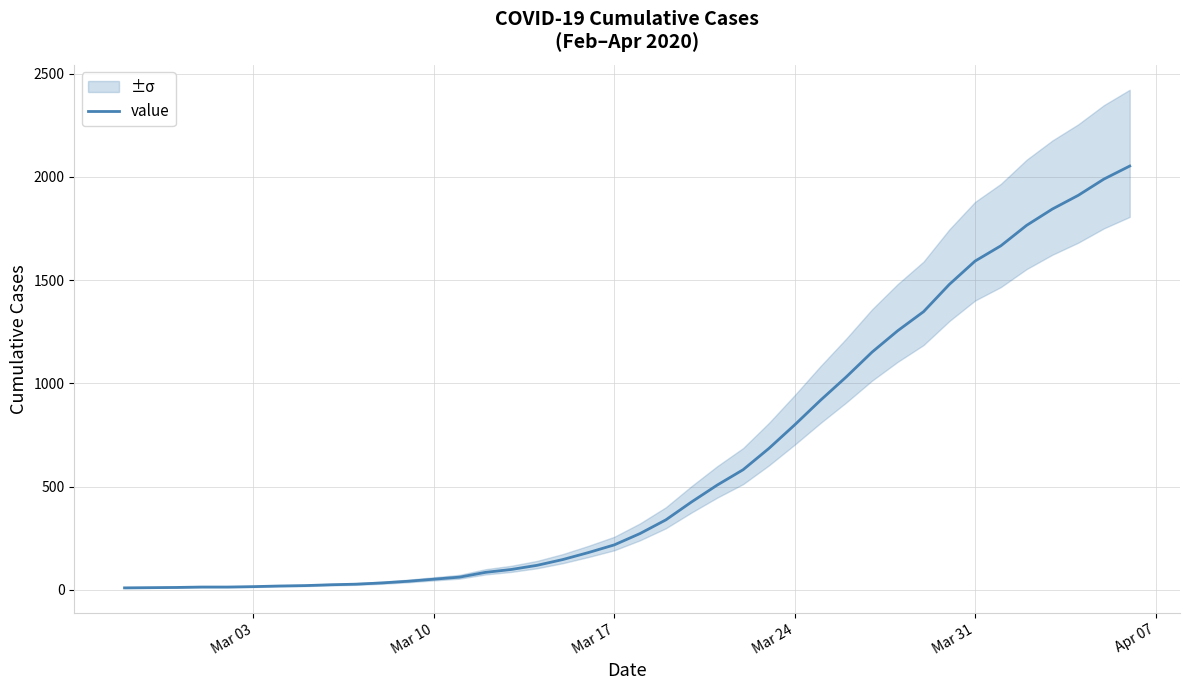

What is the maximum value for value?

2052